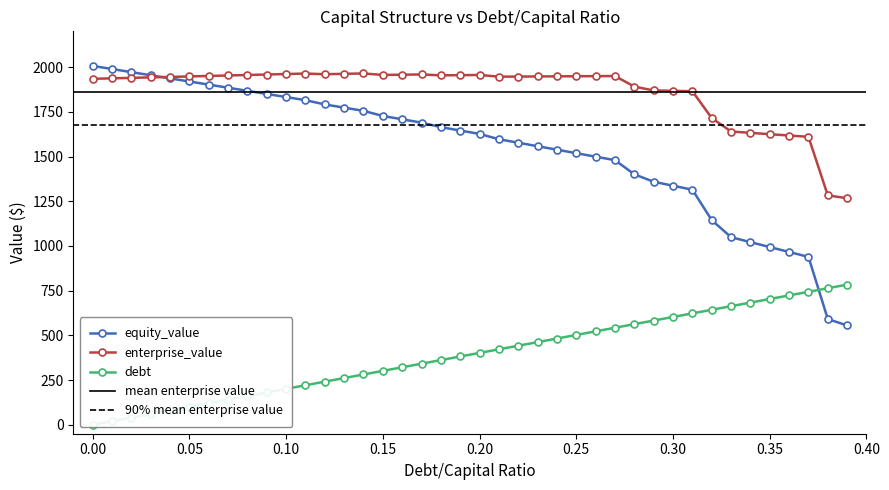

Between which two adjacent categories do enterprise_value and equity_value first intersect?

0.03 and 0.04